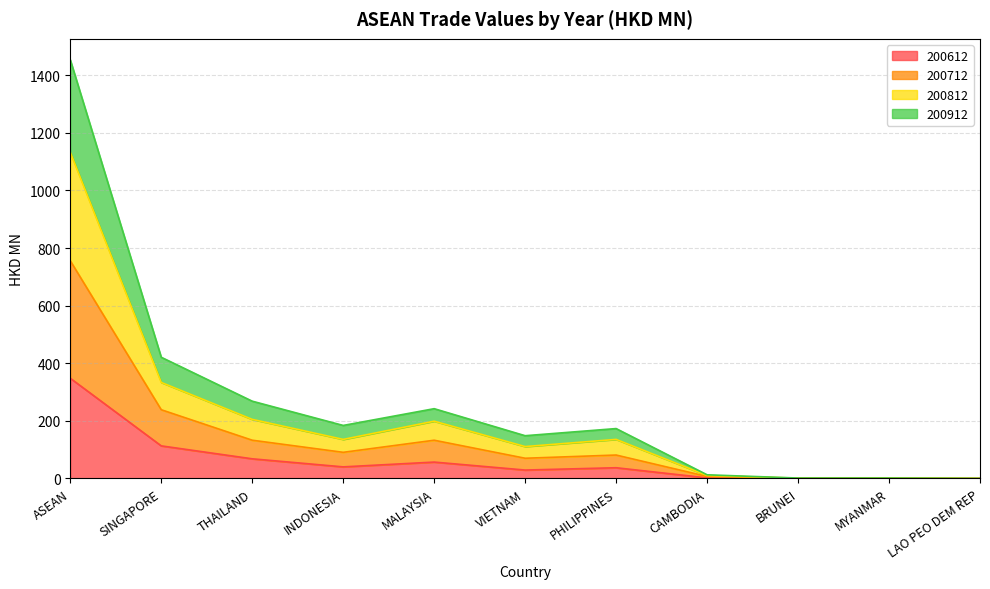

What is the spread (max minus min) of values at MYANMAR?

1.3